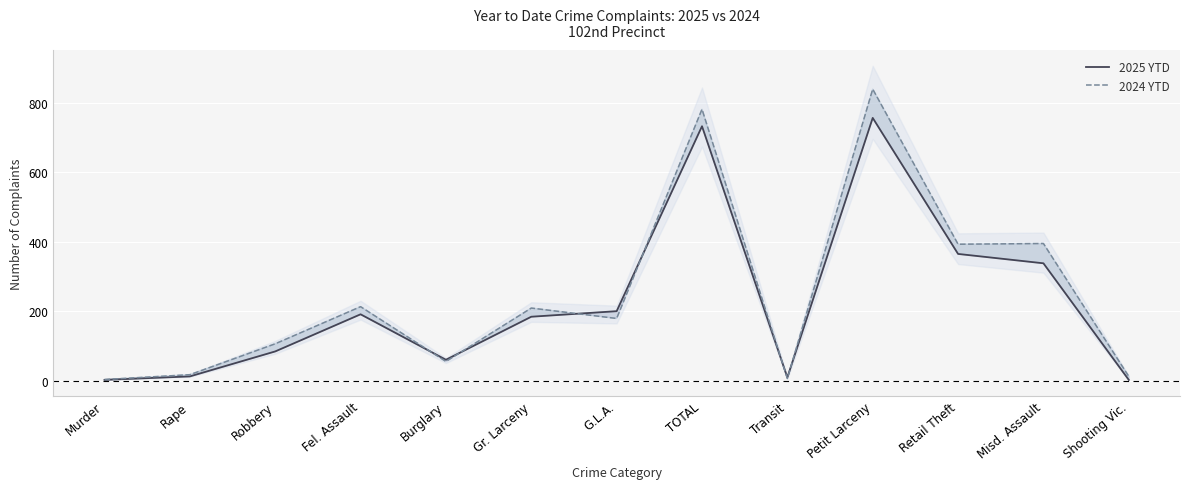

Where does the 2025 YTD series first go above 184?

Fel. Assault